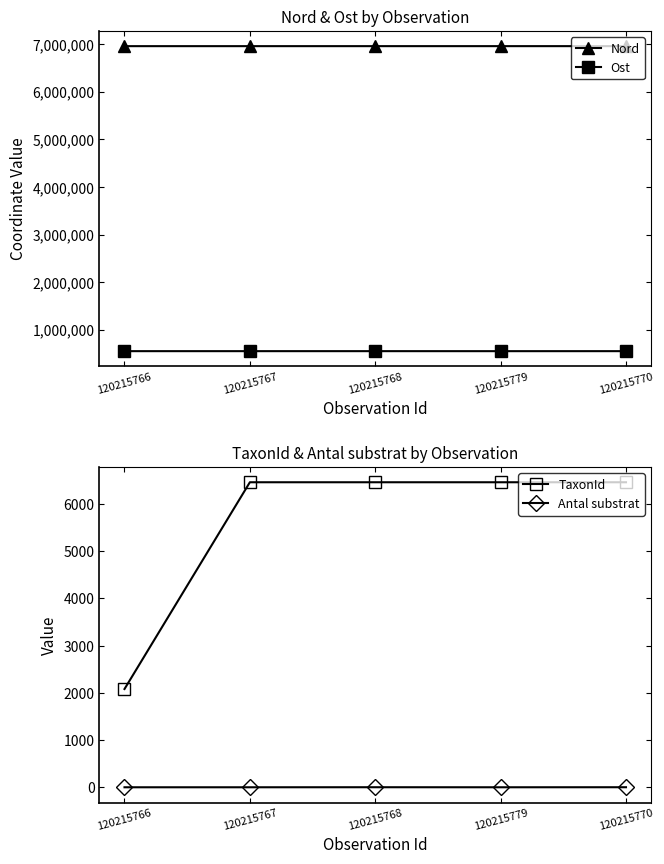

Which series has the widest spread of values?

TaxonId